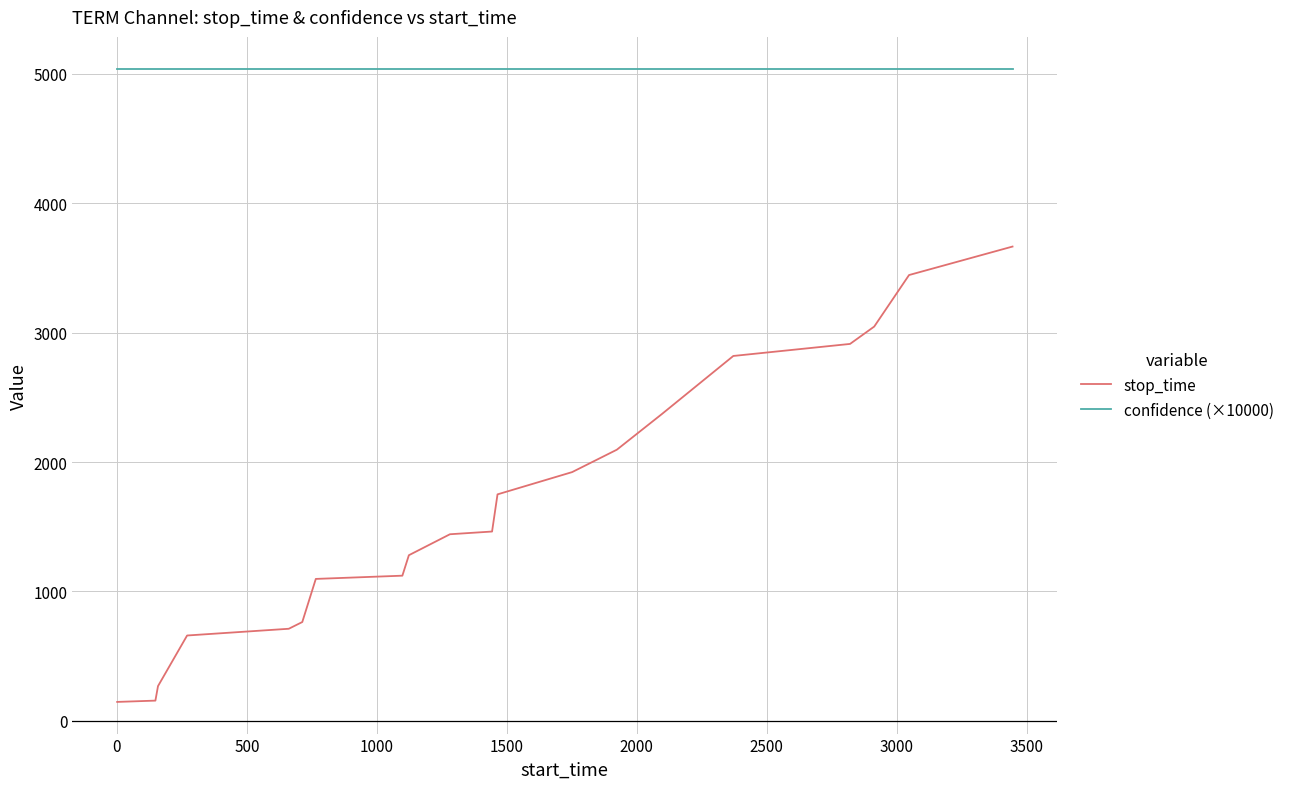

Which series has the largest total across all categories?

confidence (×10000)